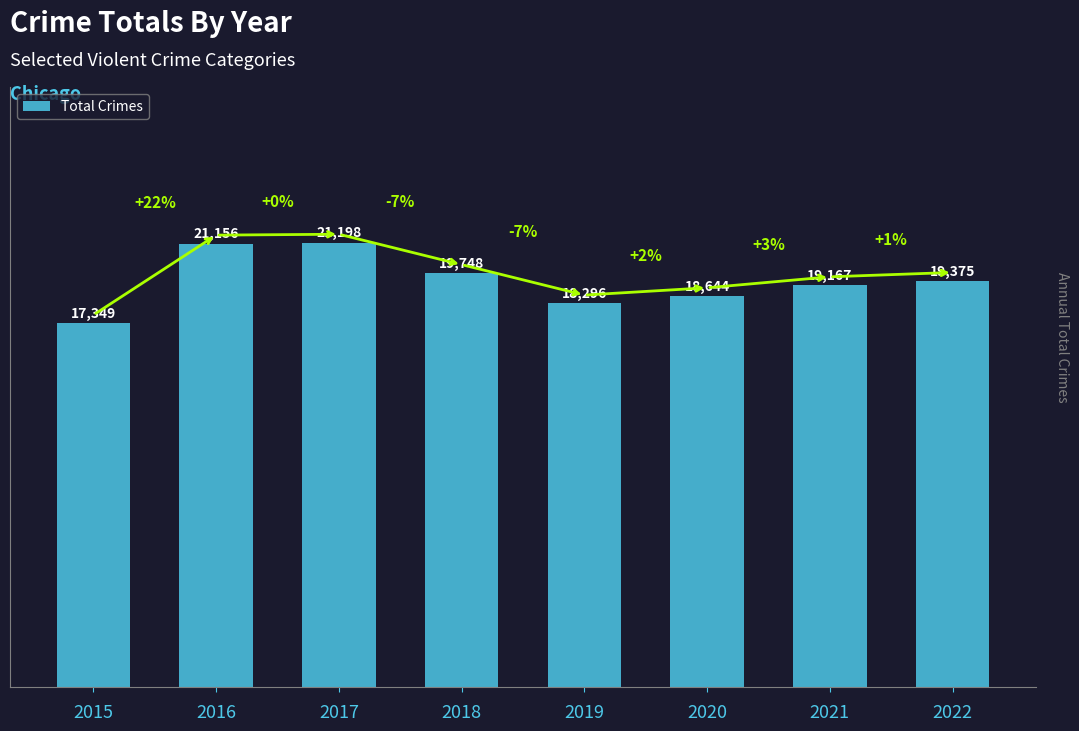

The value at 2019 is 18296. True or false?

True